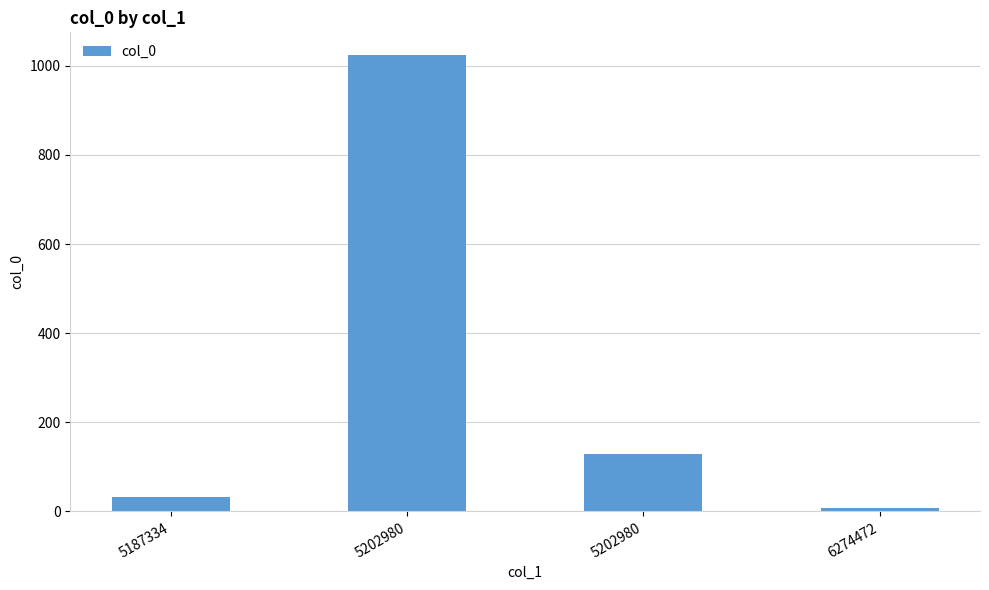

Which has a higher value, 6274472 or 5202980?

5202980